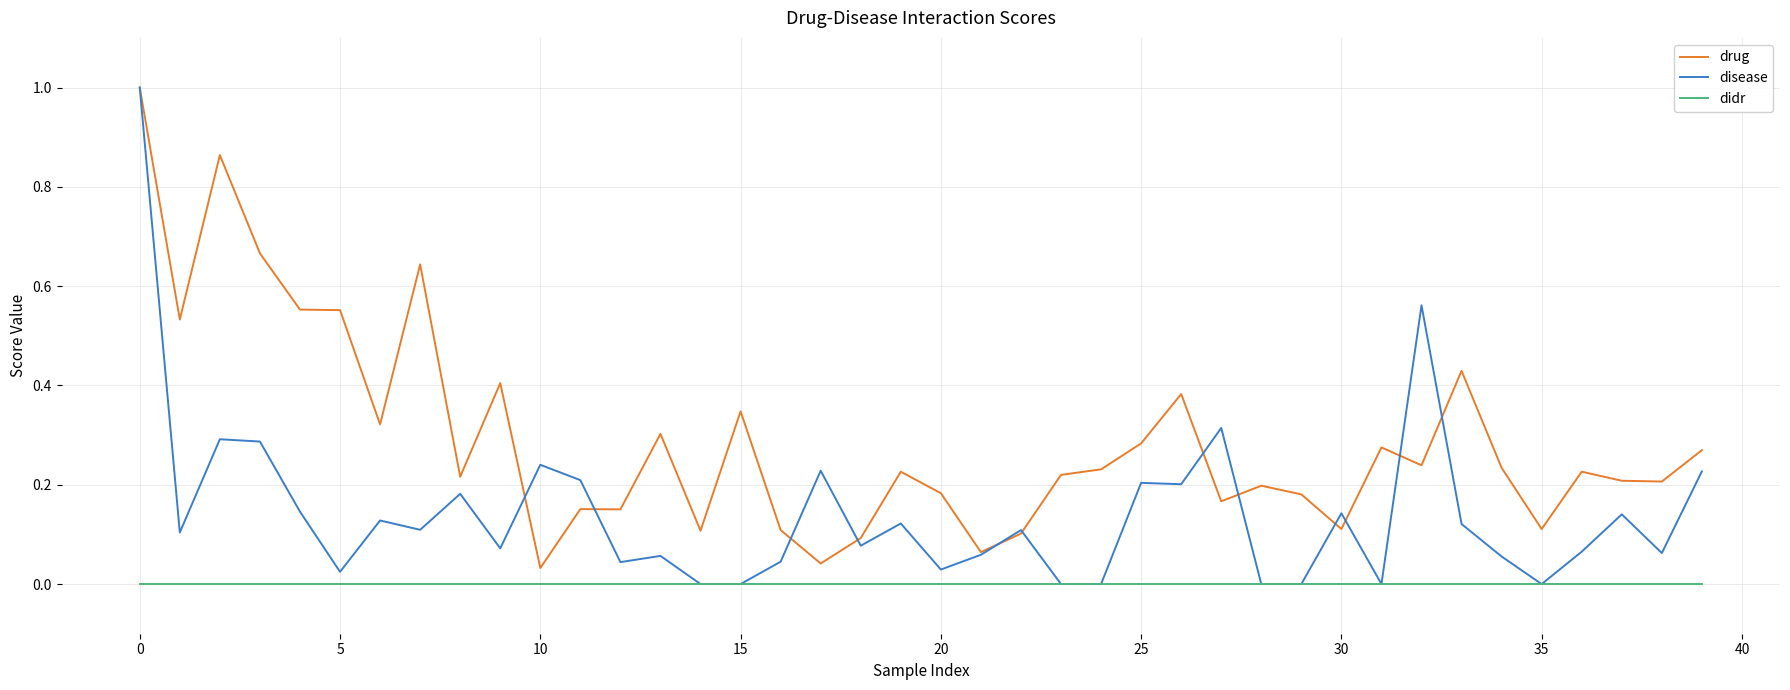

Which series has the largest range (max minus min)?

disease